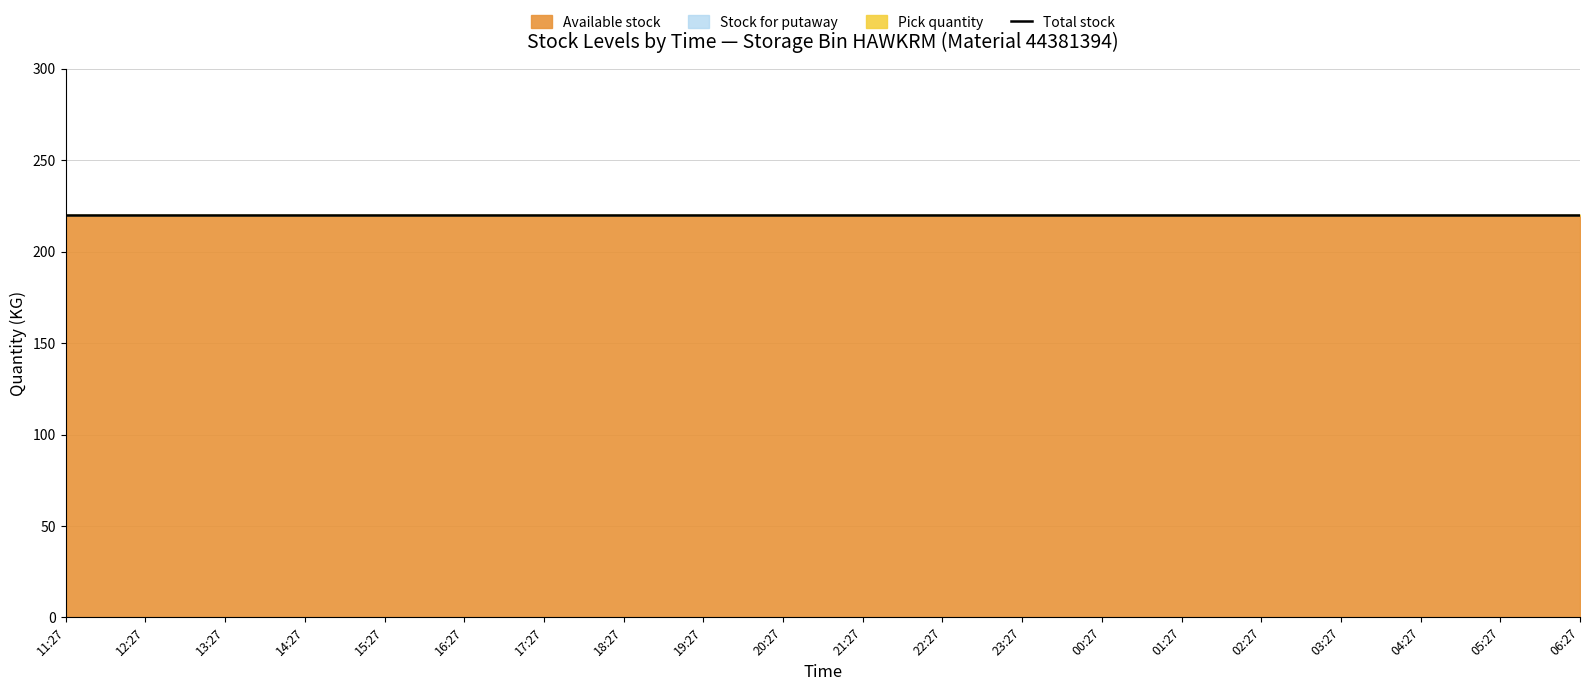

At which category is the sum across all series the highest?

11:27